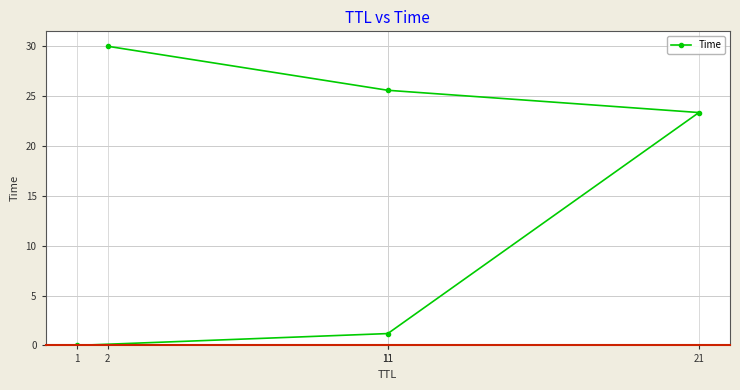

What is the difference between the second highest and minimum values?

25.6